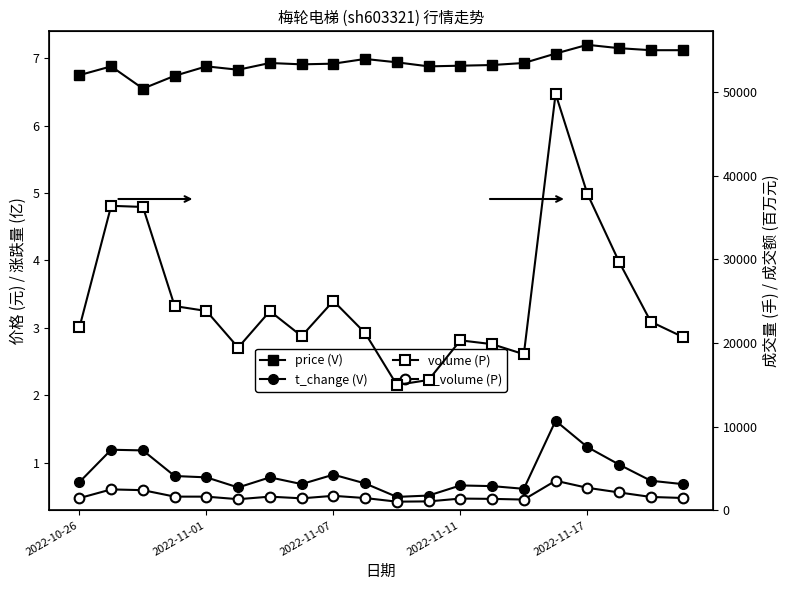

Which series has the largest range (max minus min)?

volume (P)